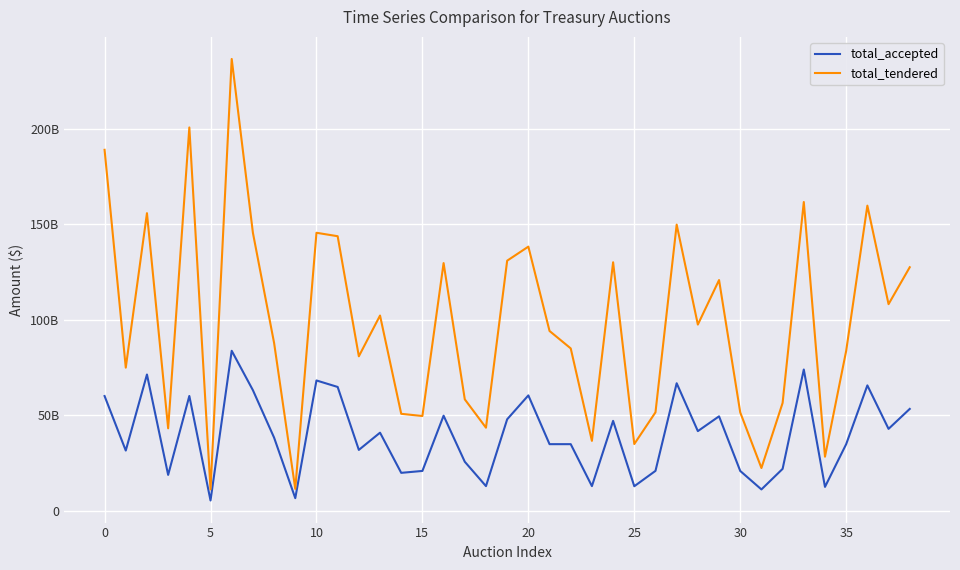

What are all the series names shown in the legend?

total_accepted, total_tendered